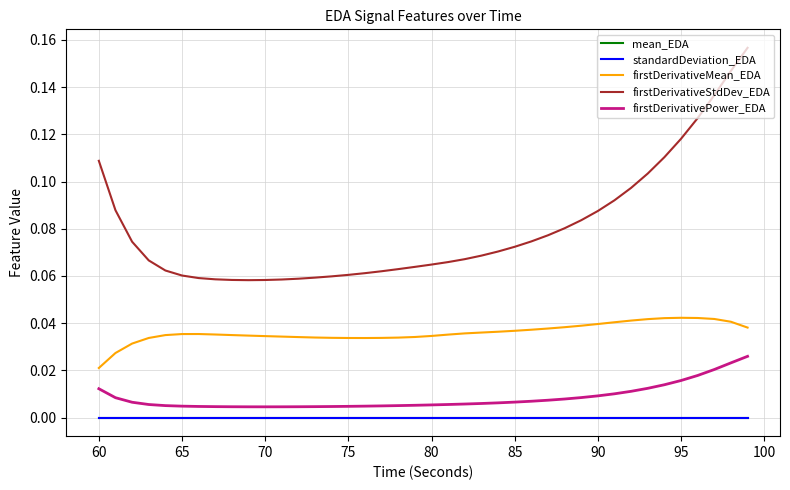

Which series has the largest total across all categories?

firstDerivativeStdDev_EDA